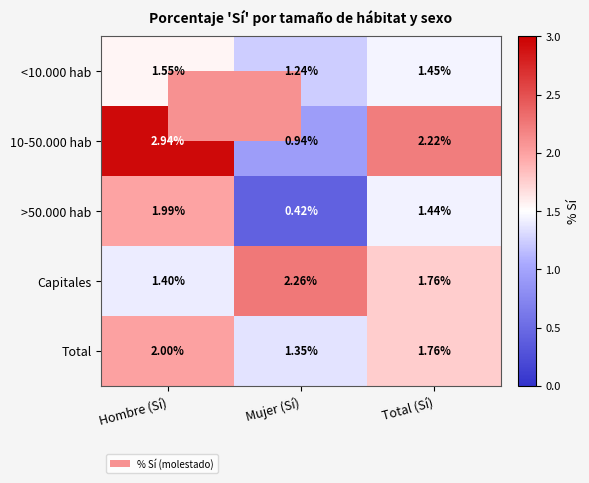

Which category has the highest value in the >50.000 hab series?

Hombre (Sí)